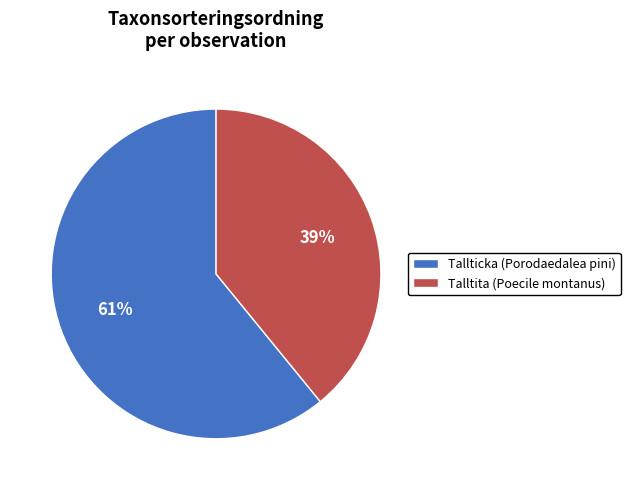

How many slices are in this pie chart?

2